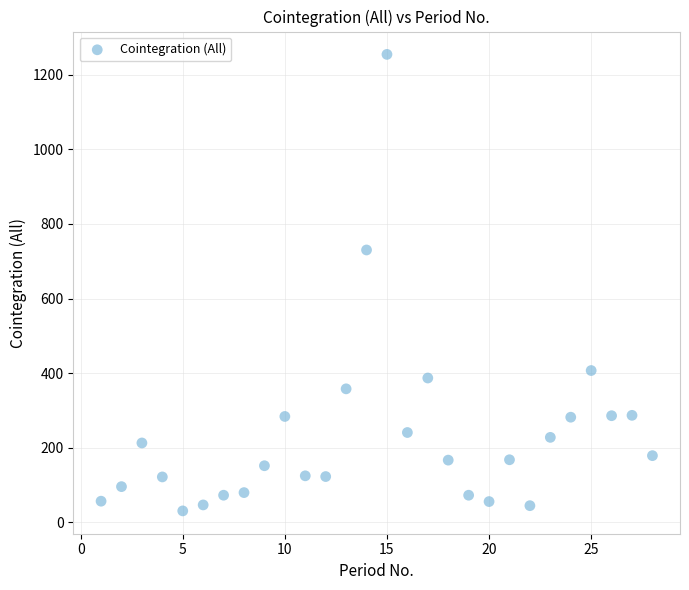

What is the range of X values (max minus min)?

27